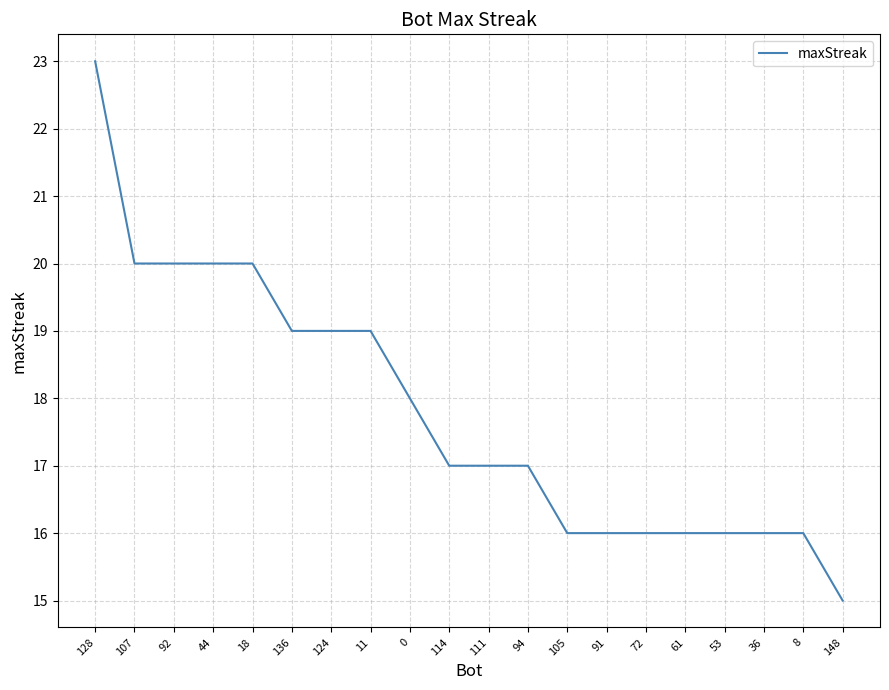

What is the sum of the values at 92 and 72?

36